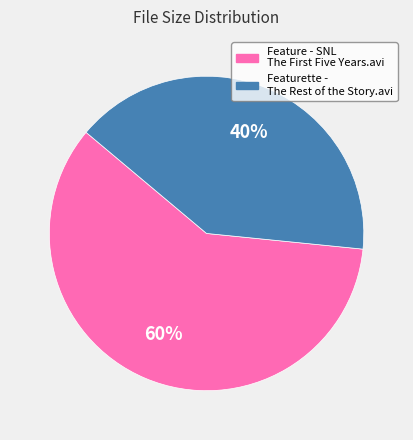

What is the majority slice?

Feature - SNL The First Five Years.avi